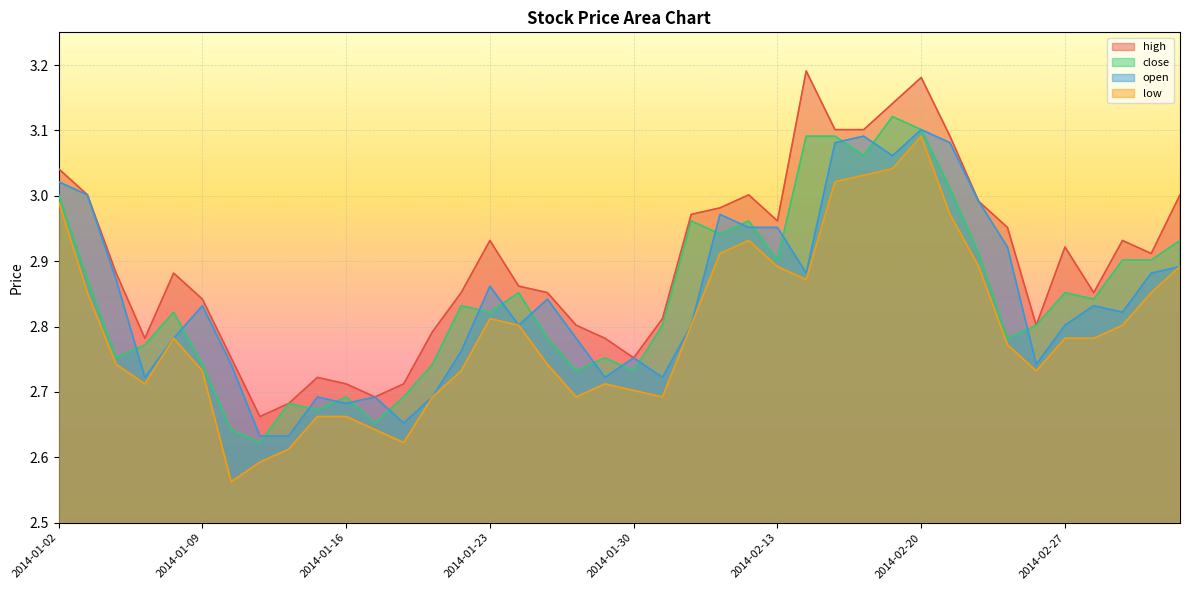

What are all the series names shown in the legend?

high, close, open, low